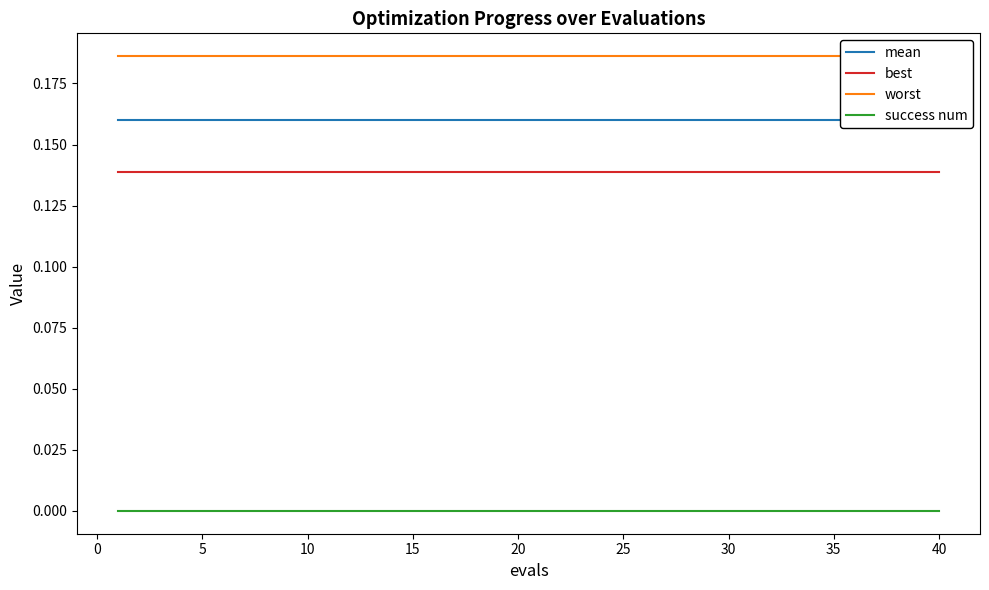

True or false: success num and best intersect in this chart.

False